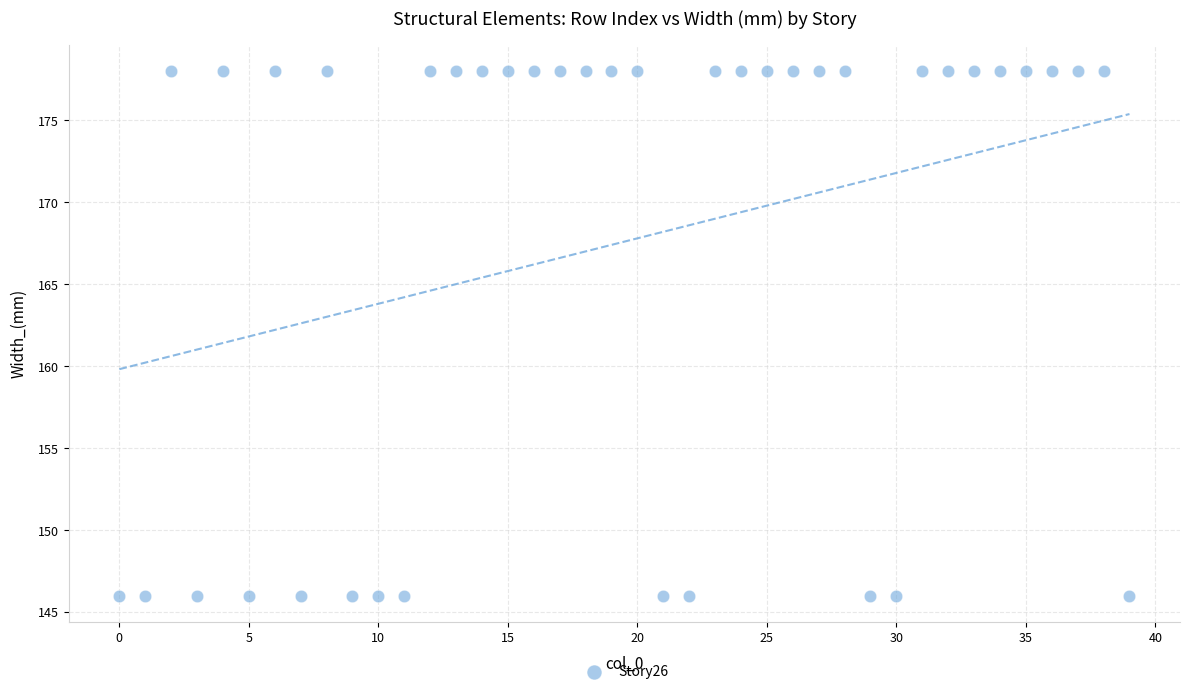

What is the range of Y values (max minus min)?

32